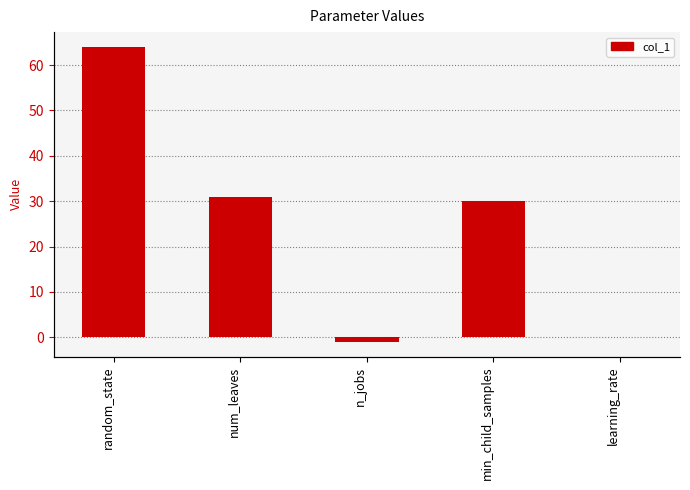

Does the chart contain stacked bars?

No